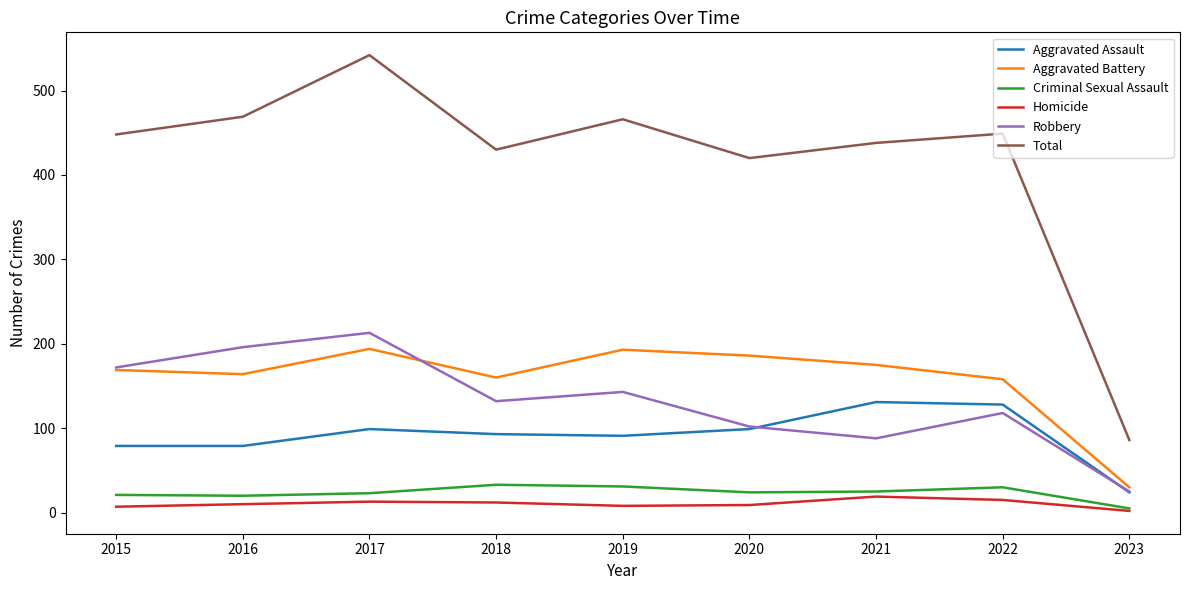

Which category has the highest value across all series?

2017